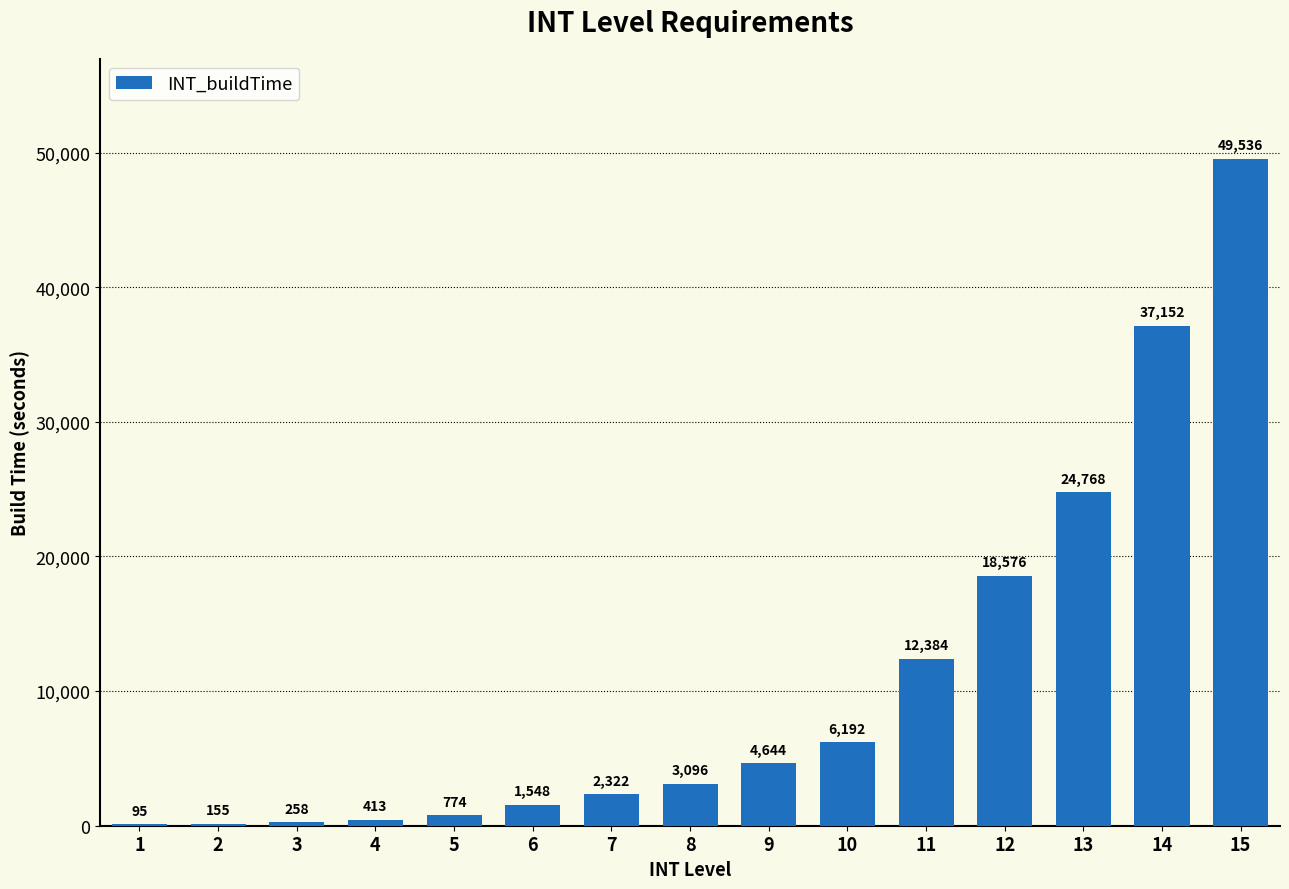

What is the change in value from 13 to 15?

+24768